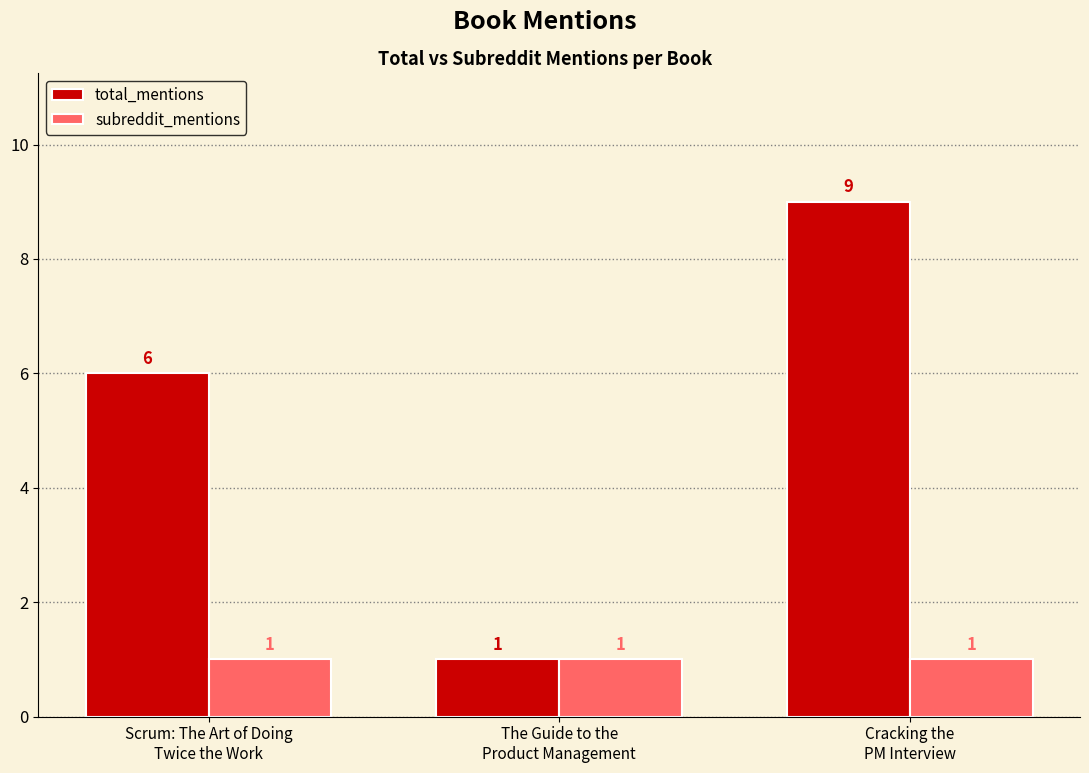

Which category has the highest value across all series?

Cracking the
PM Interview